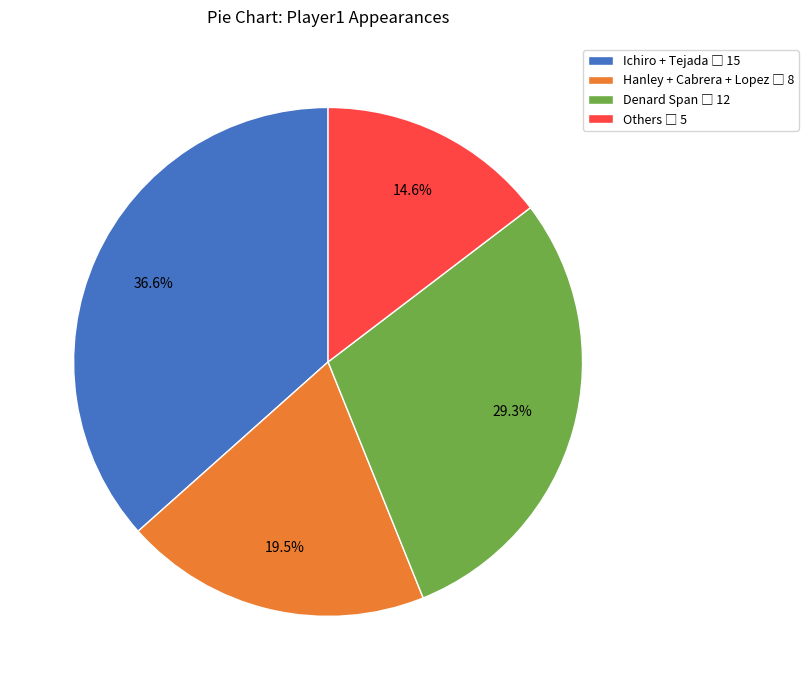

To the nearest percent, what is the average slice percentage?

25%